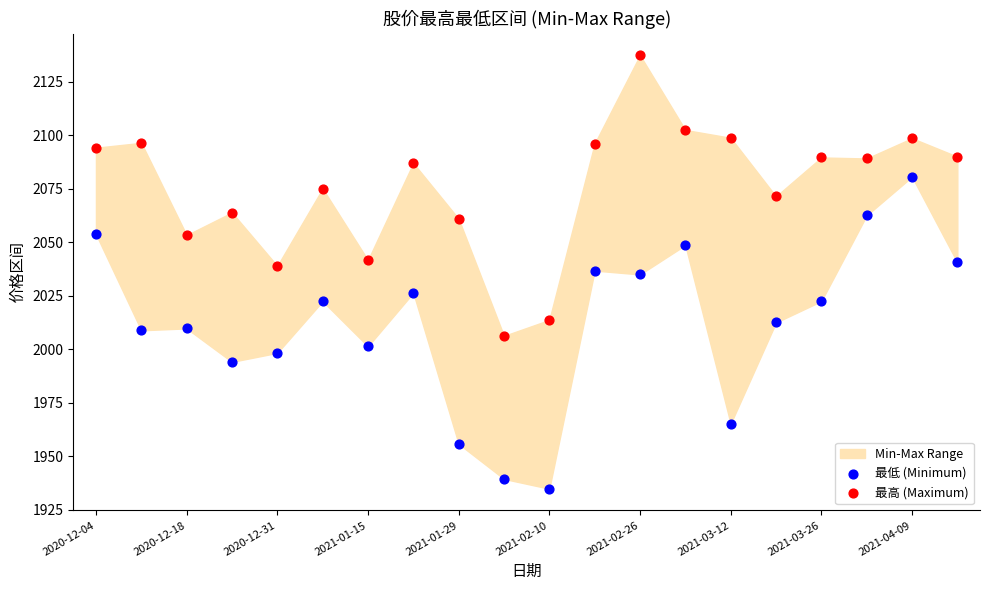

Which series contains the lowest Y value?

最低 (Minimum)